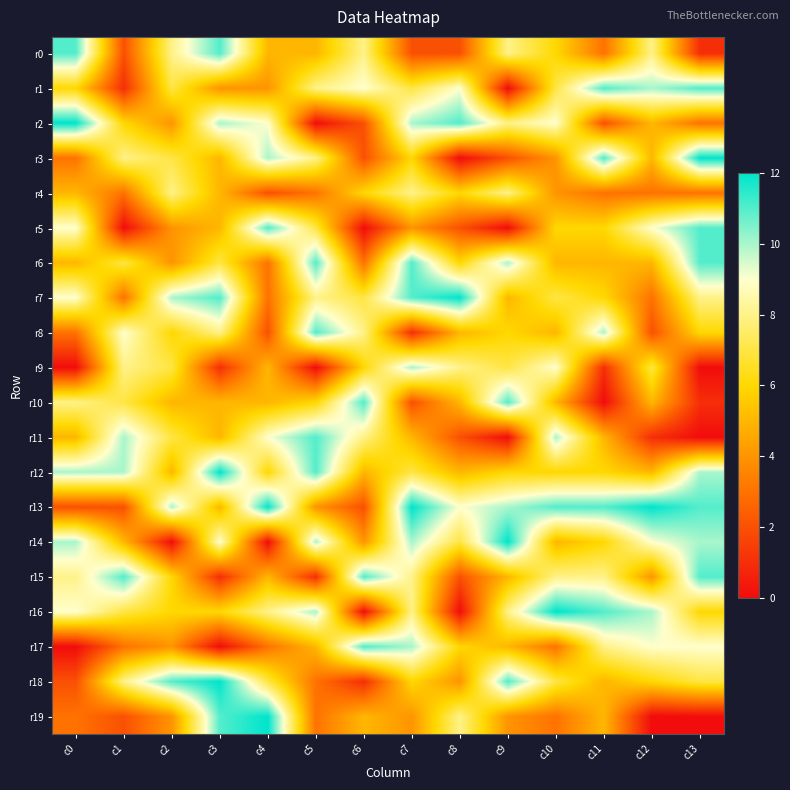

How many distinct data groups are displayed?

20